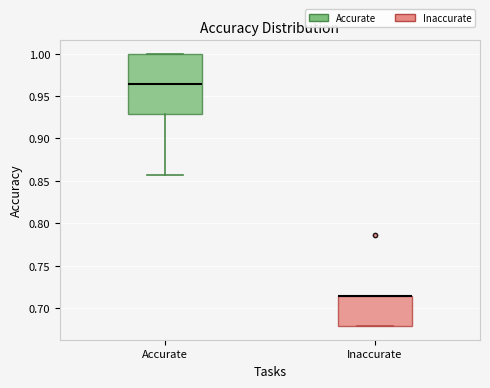

Which box is the tallest, from its lower edge to its upper edge?

Accurate